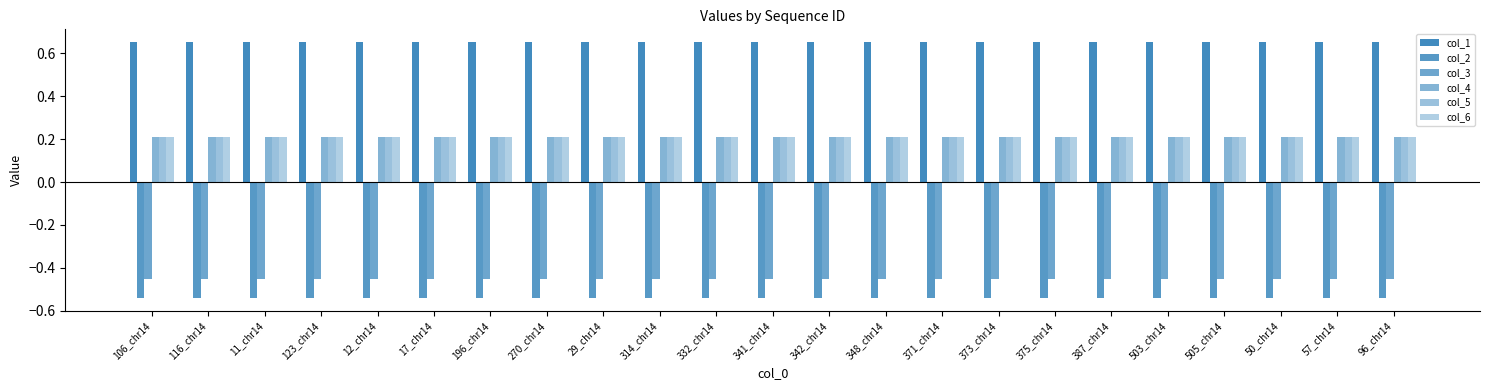

Reading left to right, transcribe all the data shown in this chart.

col_1: 0.7	0.7	0.7	0.7	0.7	0.7	0.7	0.7	0.7	0.7	0.7	0.7	0.7	0.7	0.7	0.7	0.7	0.7	0.7	0.7	0.7	0.7	0.7
col_2: -0.5	-0.5	-0.5	-0.5	-0.5	-0.5	-0.5	-0.5	-0.5	-0.5	-0.5	-0.5	-0.5	-0.5	-0.5	-0.5	-0.5	-0.5	-0.5	-0.5	-0.5	-0.5	-0.5
col_3: -0.5	-0.5	-0.5	-0.5	-0.5	-0.5	-0.5	-0.5	-0.5	-0.5	-0.5	-0.5	-0.5	-0.5	-0.5	-0.5	-0.5	-0.5	-0.5	-0.5	-0.5	-0.5	-0.5
col_4: 0.2	0.2	0.2	0.2	0.2	0.2	0.2	0.2	0.2	0.2	0.2	0.2	0.2	0.2	0.2	0.2	0.2	0.2	0.2	0.2	0.2	0.2	0.2
col_5: 0.2	0.2	0.2	0.2	0.2	0.2	0.2	0.2	0.2	0.2	0.2	0.2	0.2	0.2	0.2	0.2	0.2	0.2	0.2	0.2	0.2	0.2	0.2
col_6: 0.2	0.2	0.2	0.2	0.2	0.2	0.2	0.2	0.2	0.2	0.2	0.2	0.2	0.2	0.2	0.2	0.2	0.2	0.2	0.2	0.2	0.2	0.2